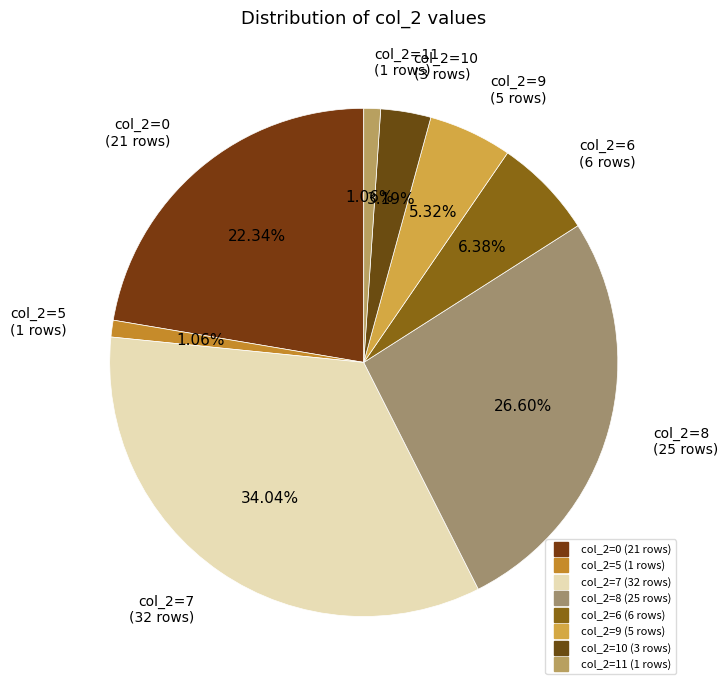

How many slices are in this pie chart?

8